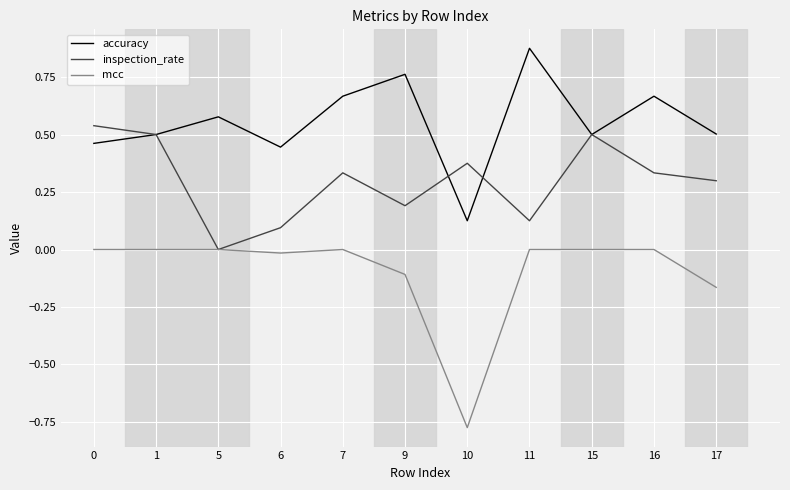

At which label does inspection_rate reach its minimum?

5